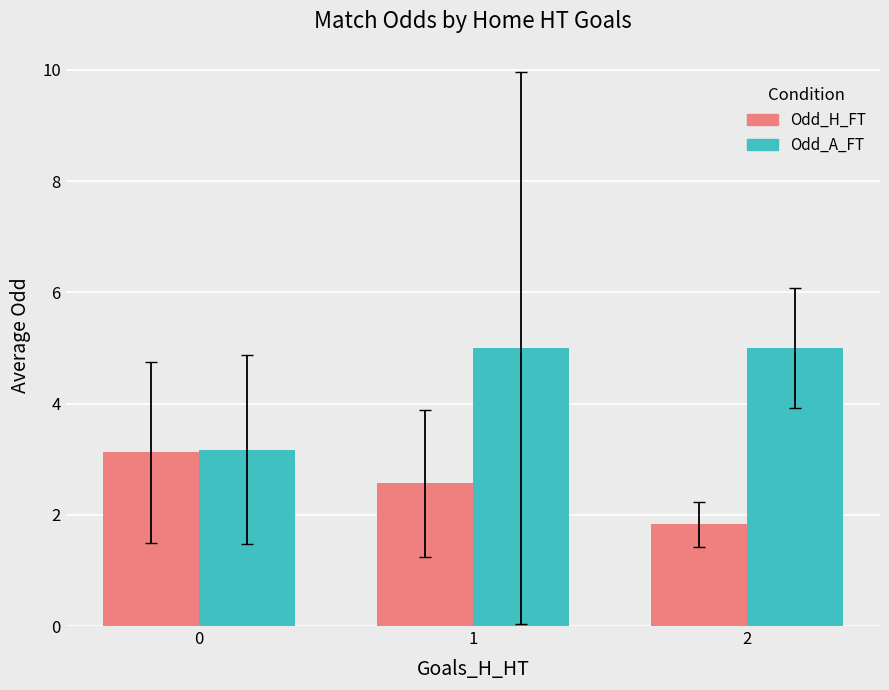

Are the bars grouped side by side (vs. stacked)?

Yes